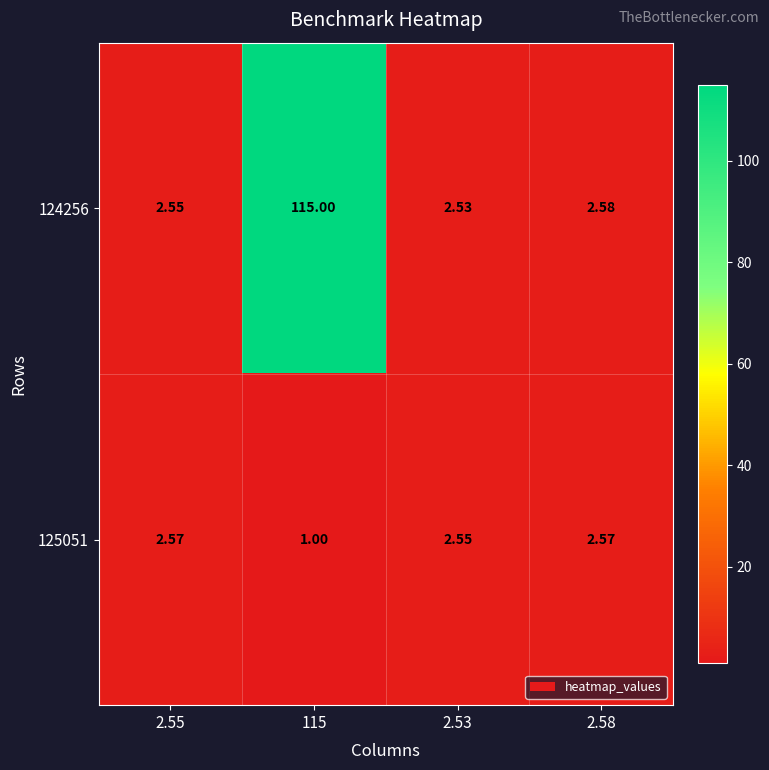

Rank the series by their maximum value, from lowest to highest.

125051, 124256